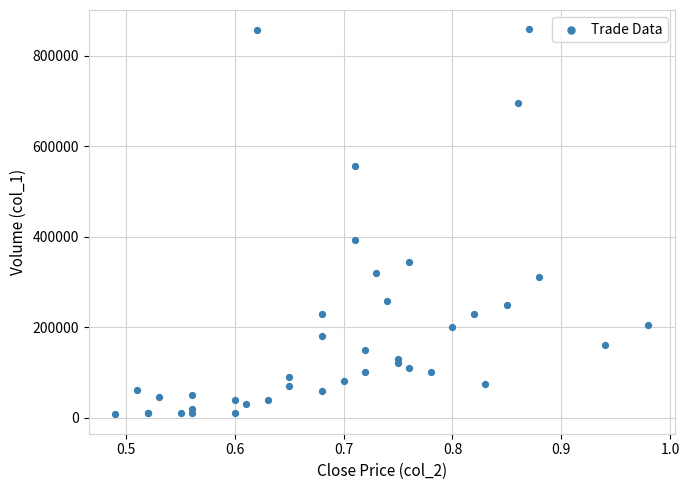

What Y value in the scatter plot is closest to 433000?

392000